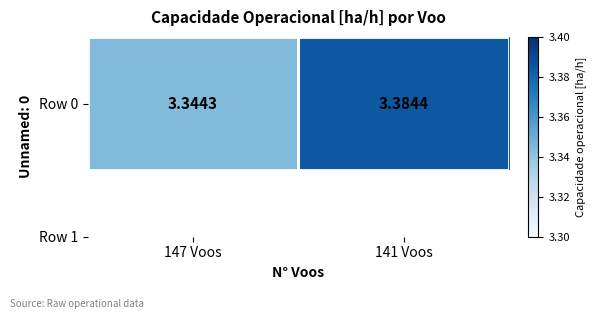

Reading left to right, list all the values displayed in this chart.

147 Voos=3.3	141 Voos=3.4